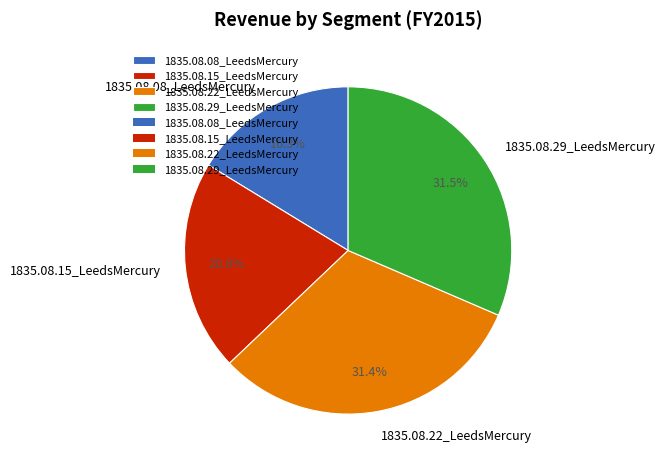

What portion of the pie excludes 1835.08.15_LeedsMercury?

79.2%